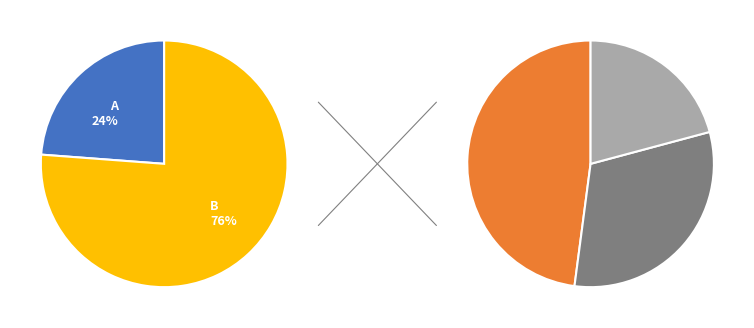

What is the change in value from B to E?

+4